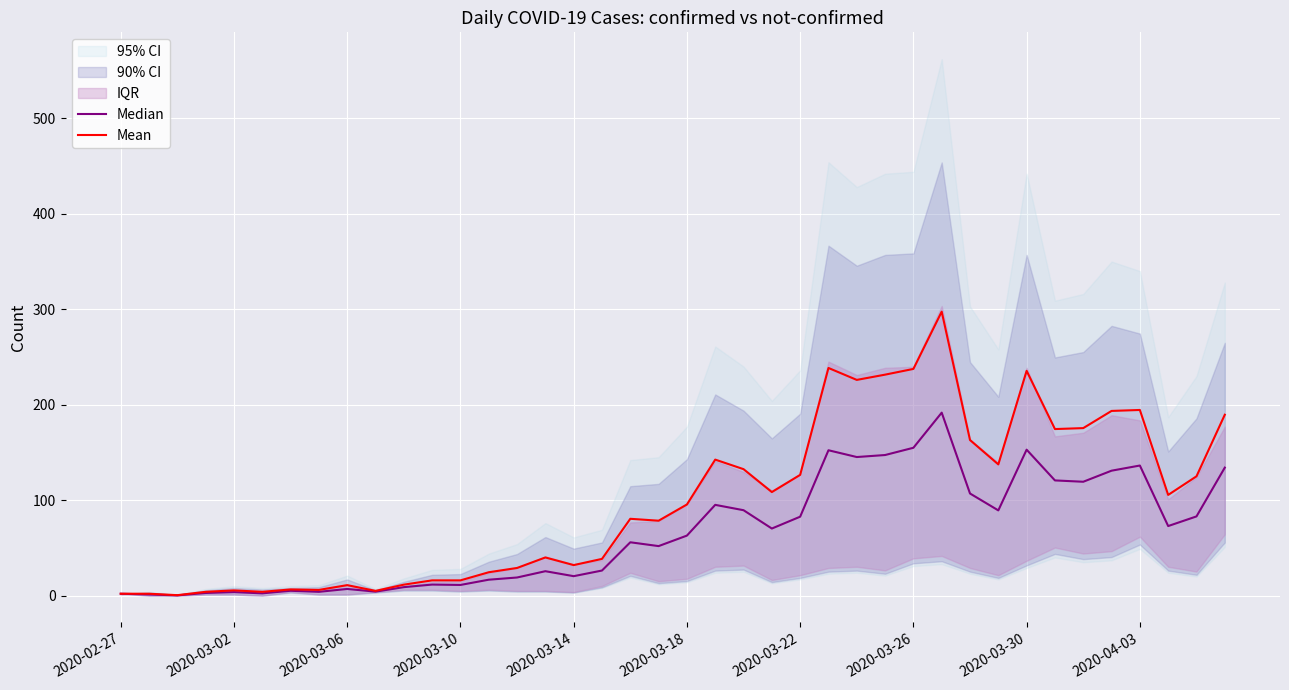

Reading left to right, what are all the values shown in this chart?

Median: 2.0	1.2	0.3	2.8	3.7	2.4	5.1	4.0	7.0	4.2	8.9	11.6	11.2	16.7	19.0	25.6	20.4	26.3	55.9	51.9	62.9	95.1	89.5	70.3	82.7	152.3	145.2	147.3	154.9	191.7	107.0	89.3	152.9	120.7	119.3	130.9	136.3	72.9	83.0	134.1
Mean: 2.0	2.0	0.5	4.0	5.5	4.0	6.5	6.0	11.0	5.0	11.5	16.0	16.0	24.5	29.0	40.0	32.0	38.5	80.5	78.5	95.5	142.5	132.5	108.5	126.5	238.5	226.0	231.5	237.5	297.5	163.0	137.5	235.5	174.5	175.5	193.5	194.5	105.5	125.0	189.5